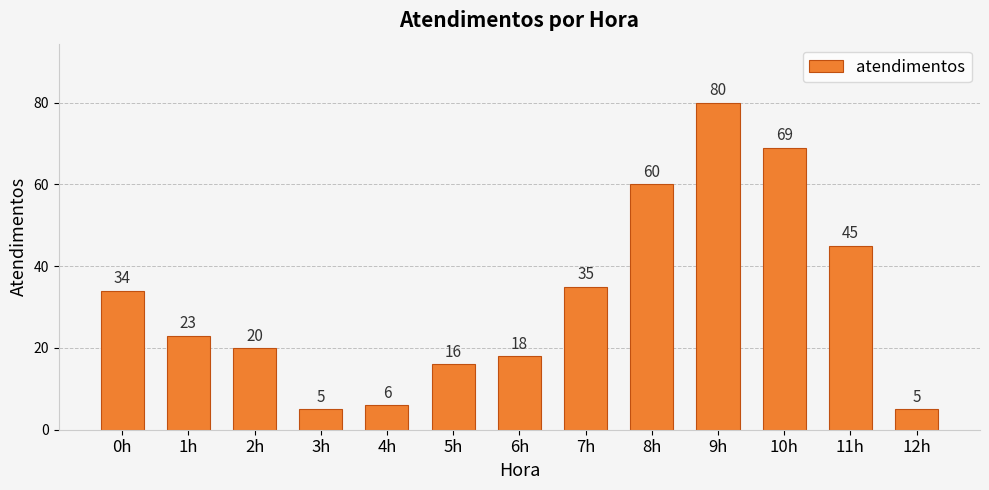

Reading right to left, what are all the values shown in this chart?

12h=5	11h=45	10h=69	9h=80	8h=60	7h=35	6h=18	5h=16	4h=6	3h=5	2h=20	1h=23	0h=34